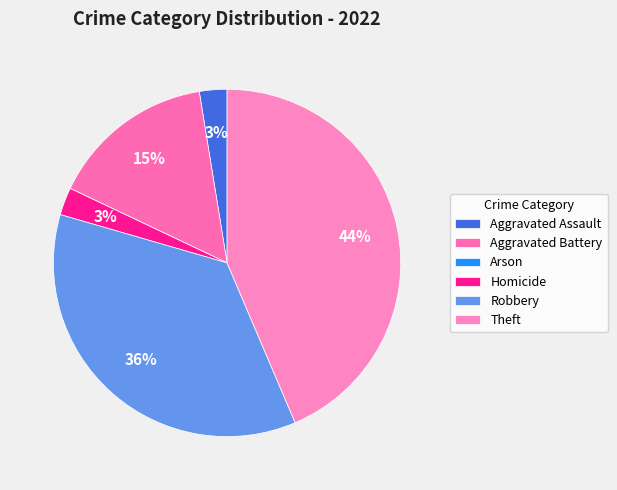

Do Aggravated Assault and Theft together represent more than half of the pie?

No